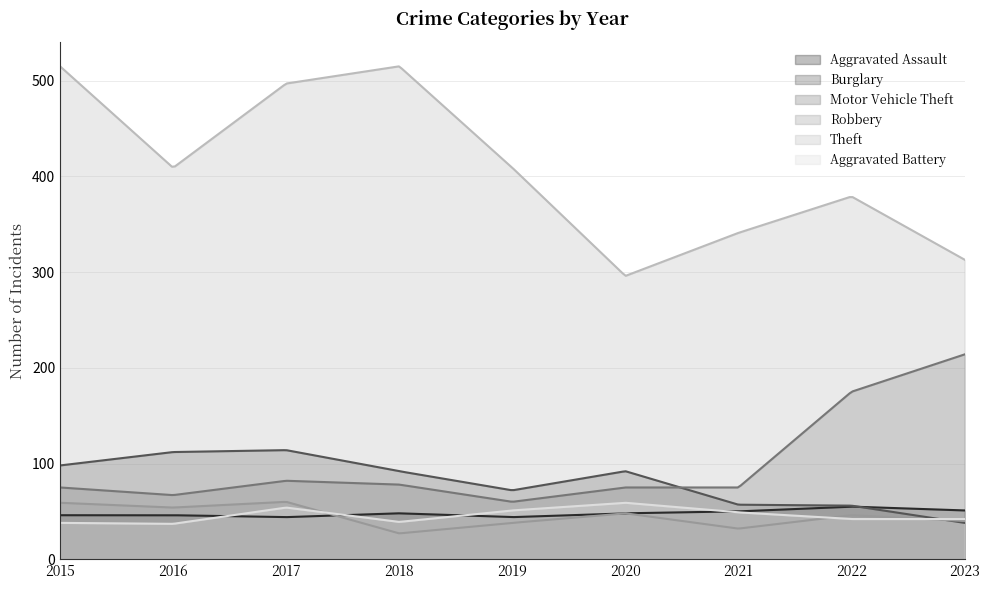

What is the minimum value for Burglary?

38.0